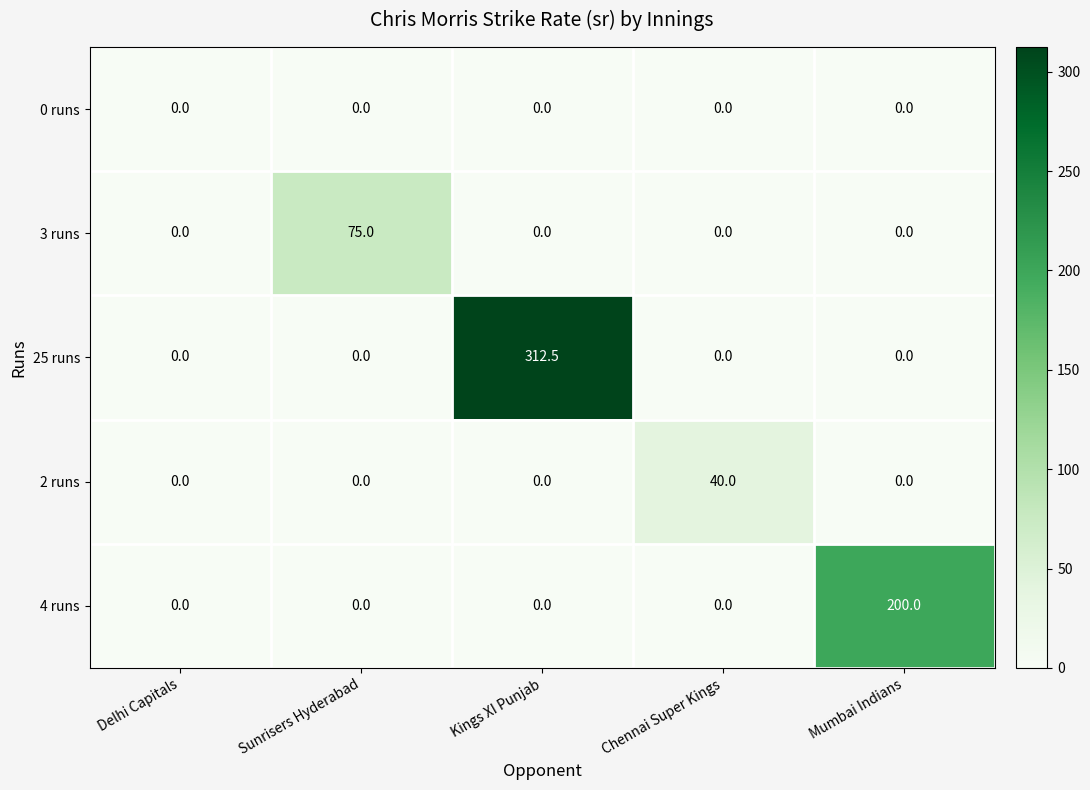

The 4 runs series shows 0.0 at Sunrisers Hyderabad. True or false?

True